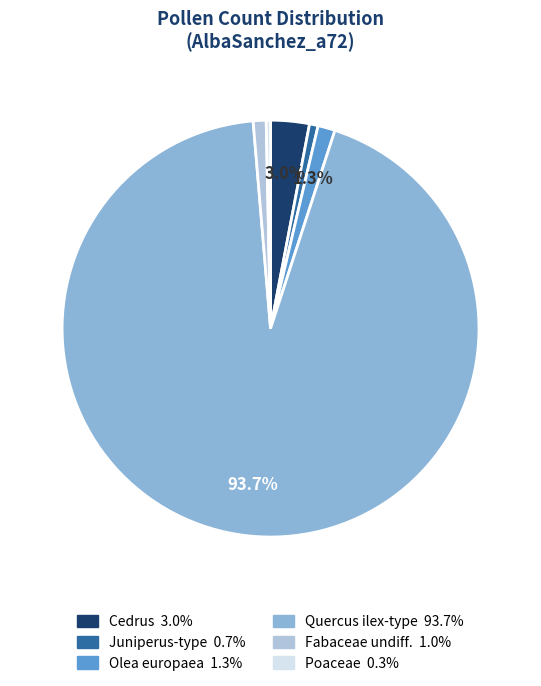

Count the number of slices in the pie.

6